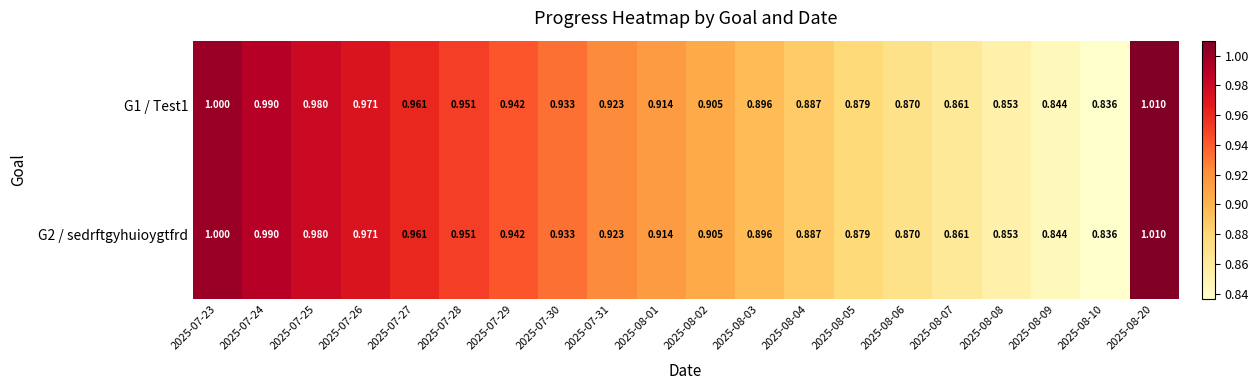

Is the value of G1 / Test1 at 2025-08-10 greater than the value of G2 / sedrftgyhuioygtfrd at 2025-08-09?

No